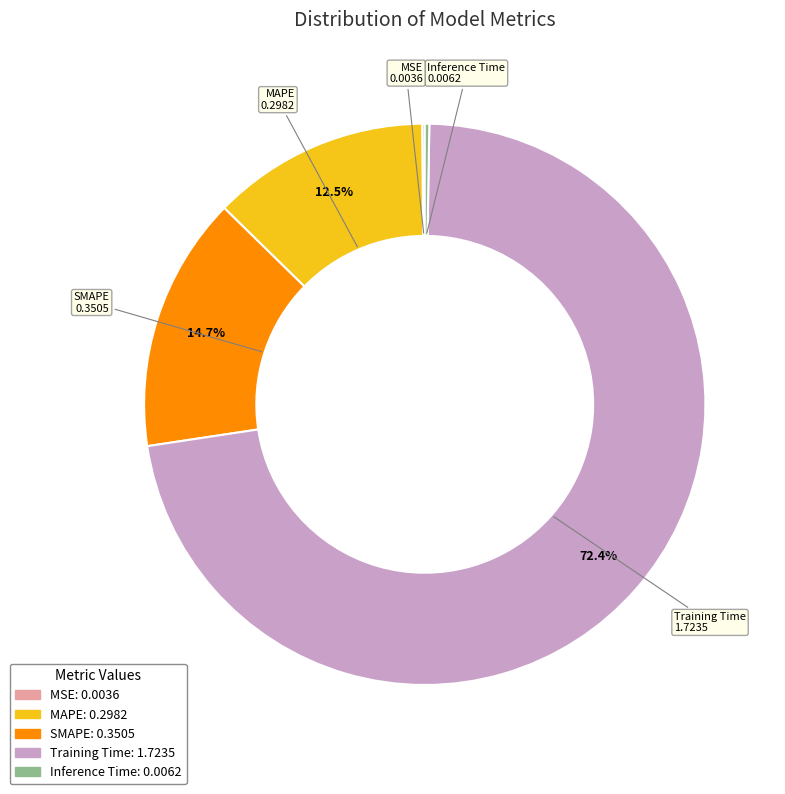

How much of the chart is everything except MAPE?

87.5%